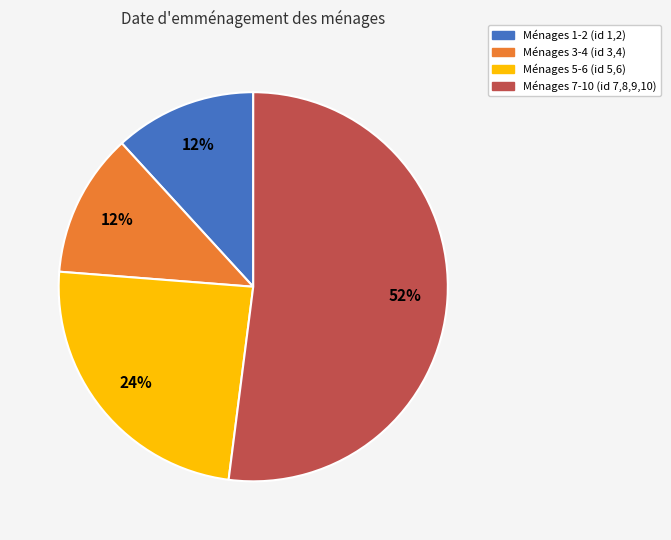

Does any single category account for the majority?

Yes